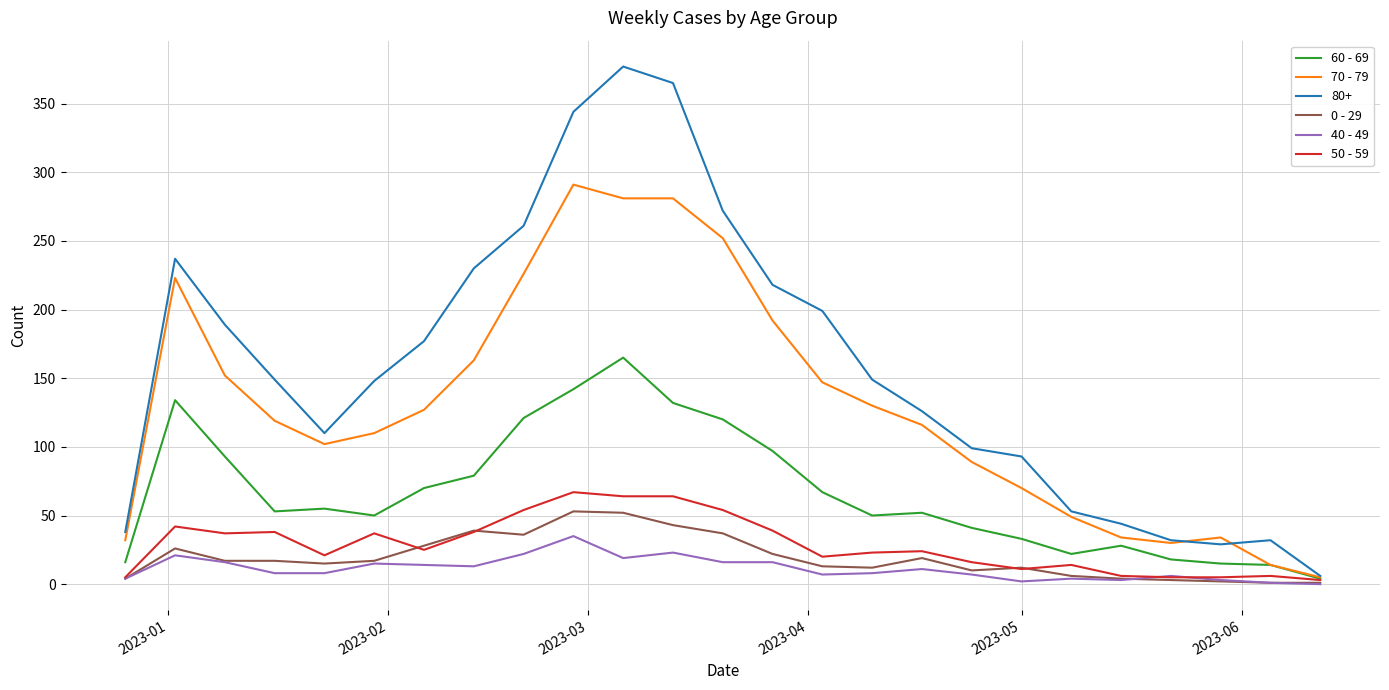

Which series has the largest total across all categories?

80+